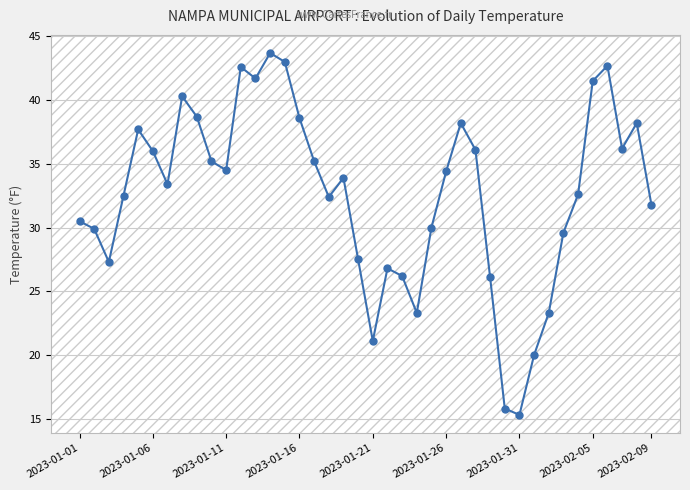

What is the difference between the maximum and second lowest values?

27.9